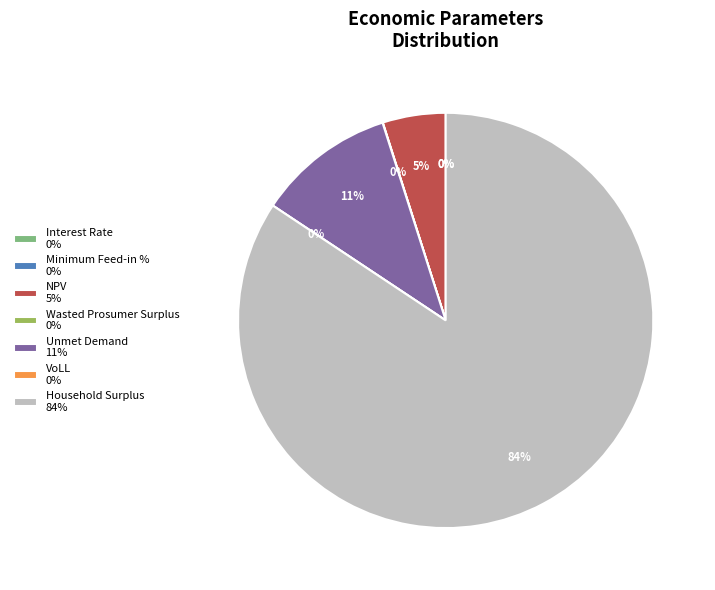

Which category has the biggest portion of the pie?

Household Surplus